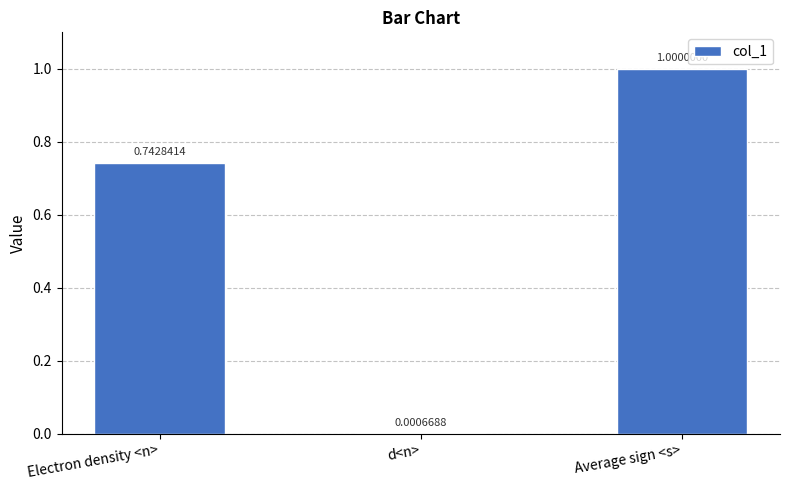

Which category has the highest value across all series?

Average sign <s>